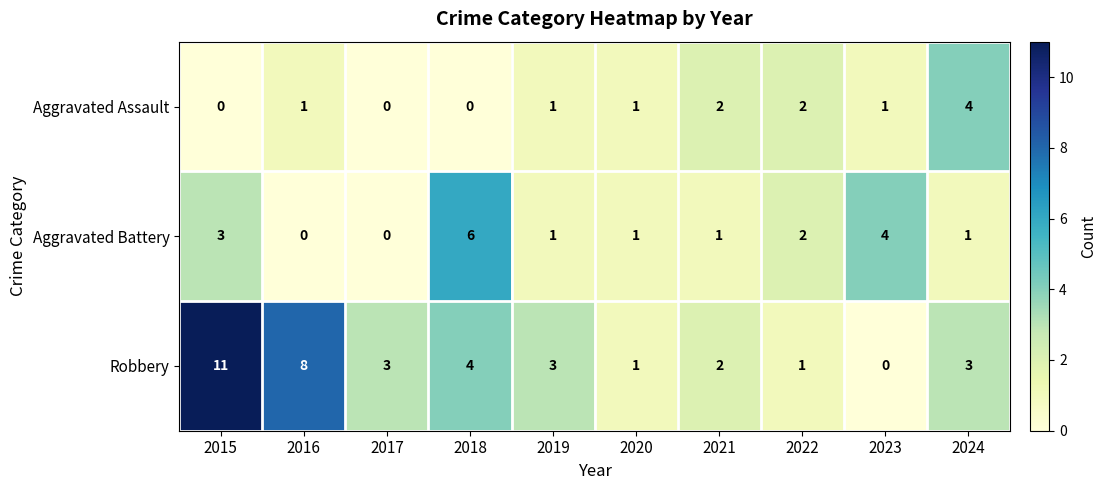

Rank the series by their average value, from lowest to highest.

Aggravated Assault, Aggravated Battery, Robbery